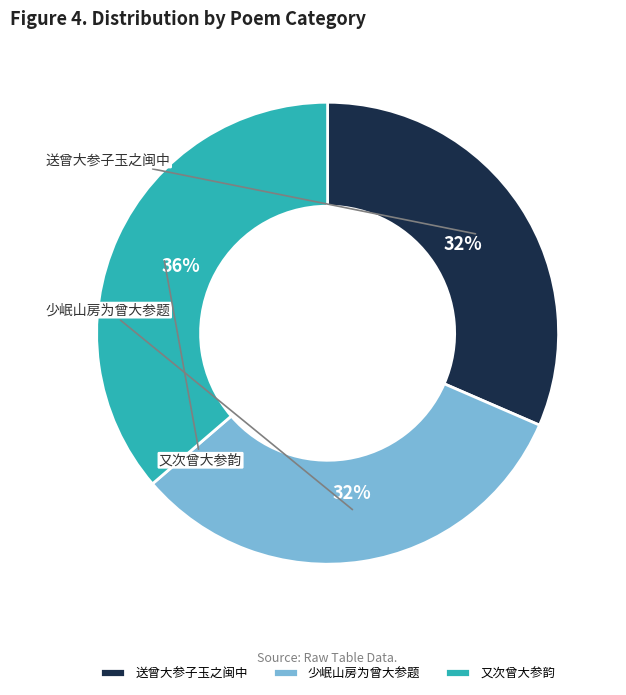

Is there a majority slice in this chart?

No